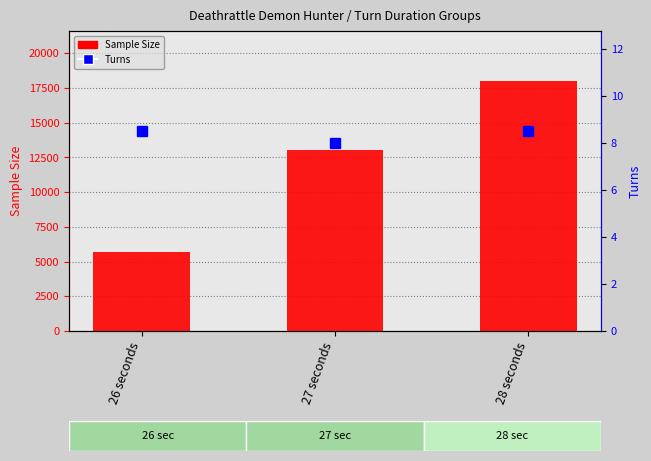

Which label corresponds to the largest value in the chart?

28 seconds